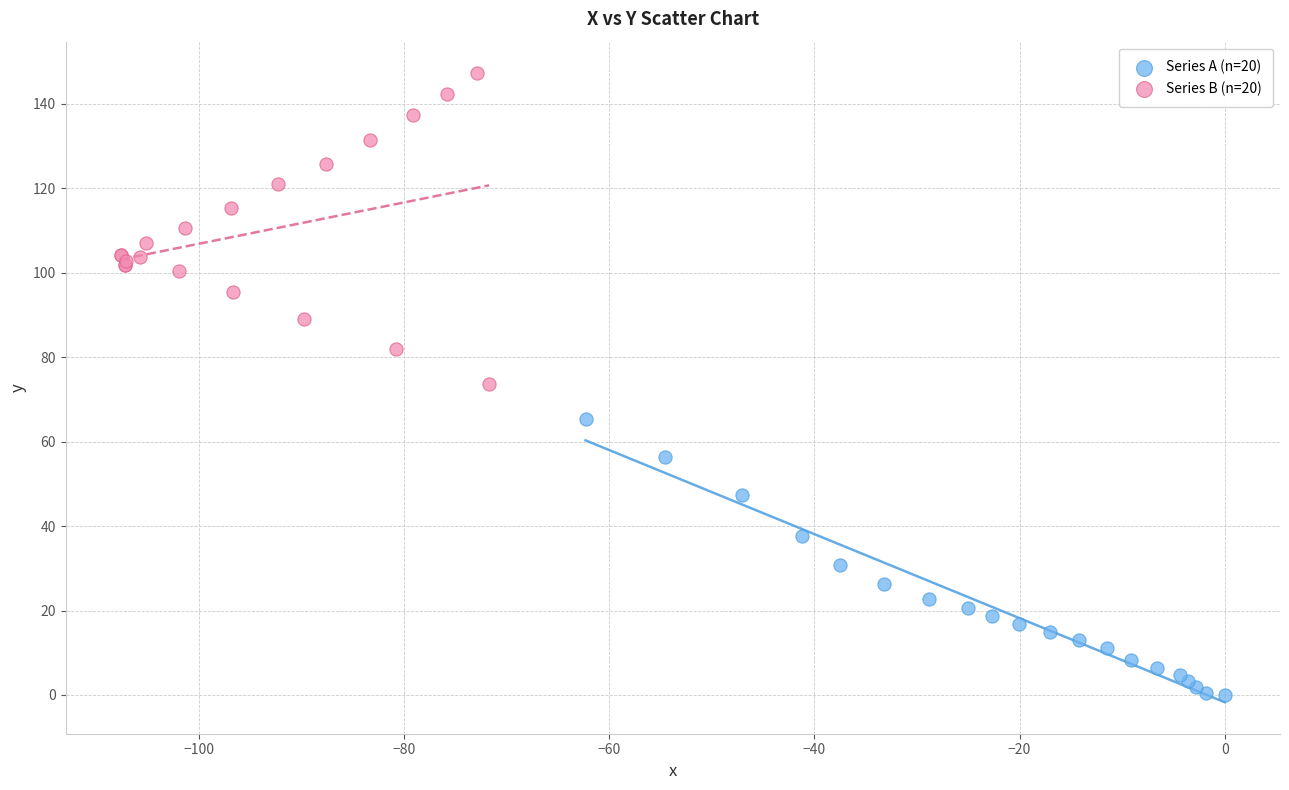

What are all the series names shown in the legend?

Series A (n=20), Series B (n=20)